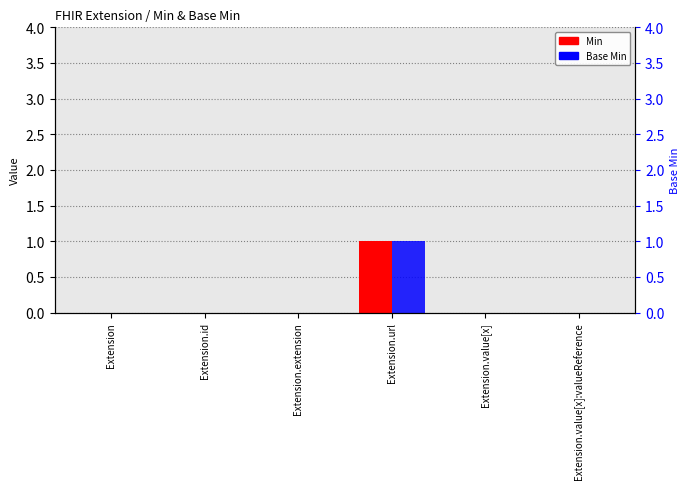

At Extension.extension, list the series in order from smallest to largest.

Min, Base Min